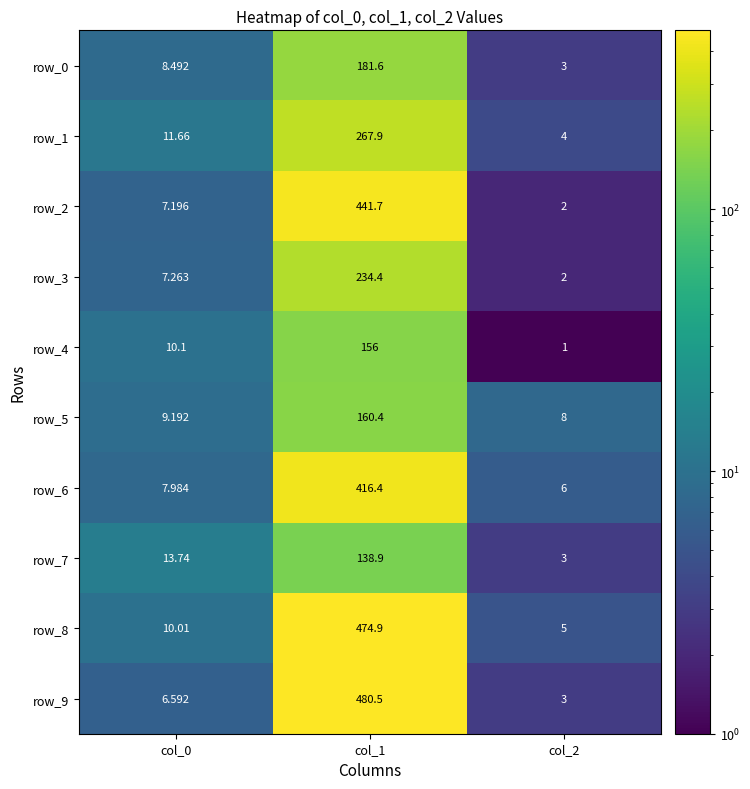

What is the minimum value shown in the chart?

1.0